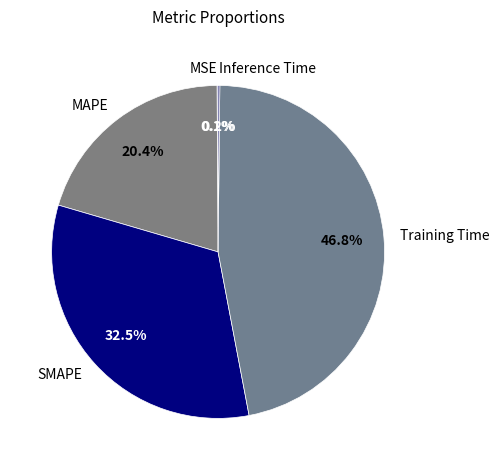

True or false: MAPE accounts for 14% of the total.

False